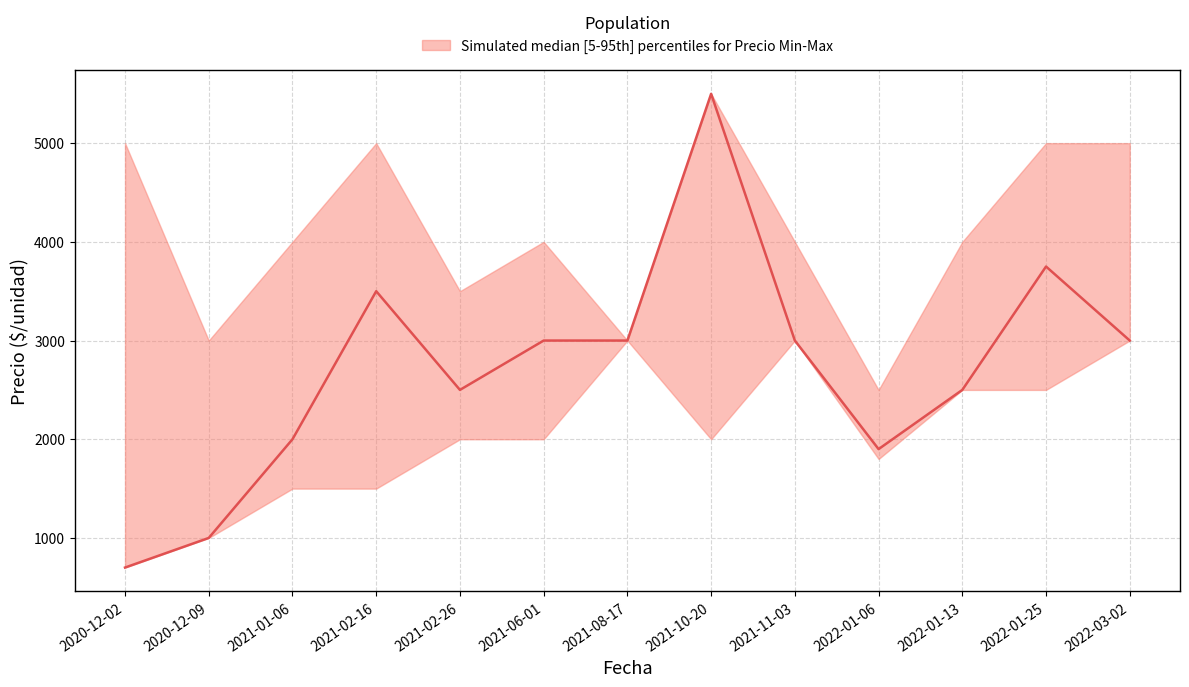

Which label corresponds to the smallest value in the chart?

2020-12-02